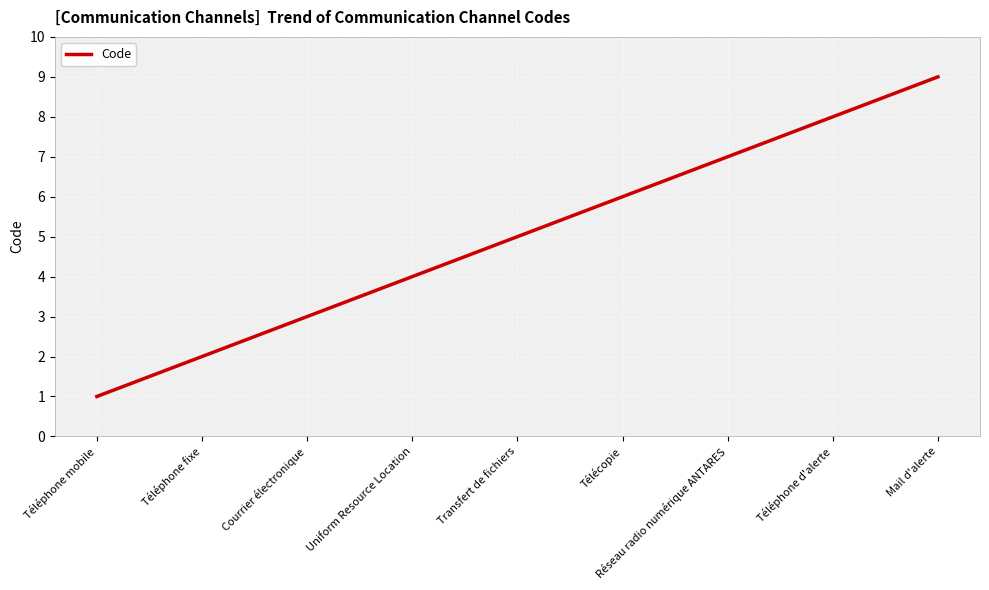

Between Courrier électronique and Réseau radio numérique ANTARES, which is larger?

Réseau radio numérique ANTARES